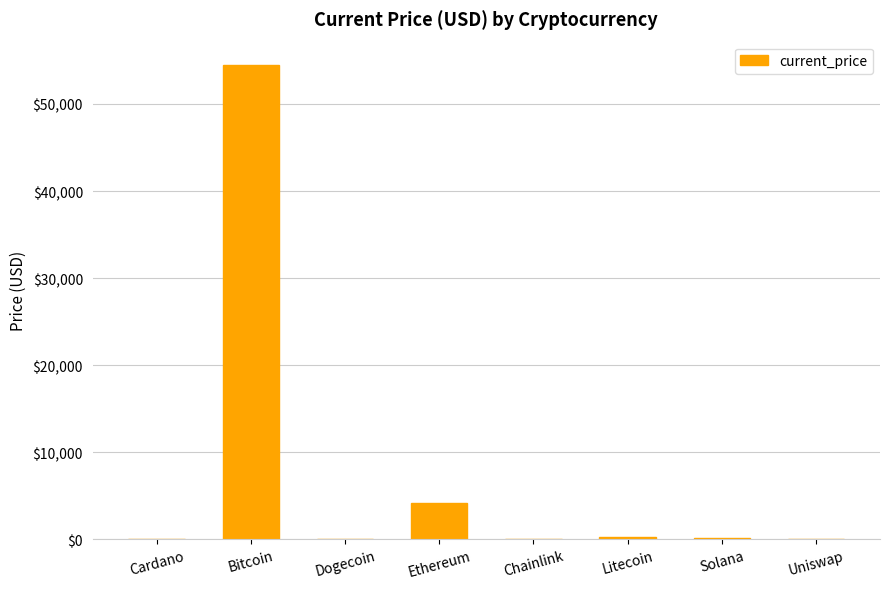

True or false: the data shows 1.6 at Cardano.

True